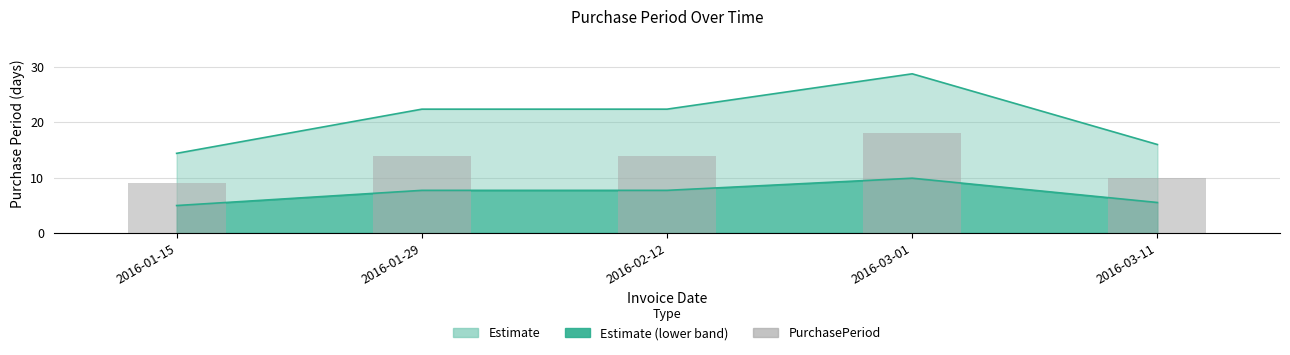

What is the sum of the values at 2016-02-12 and 2016-01-15?

23